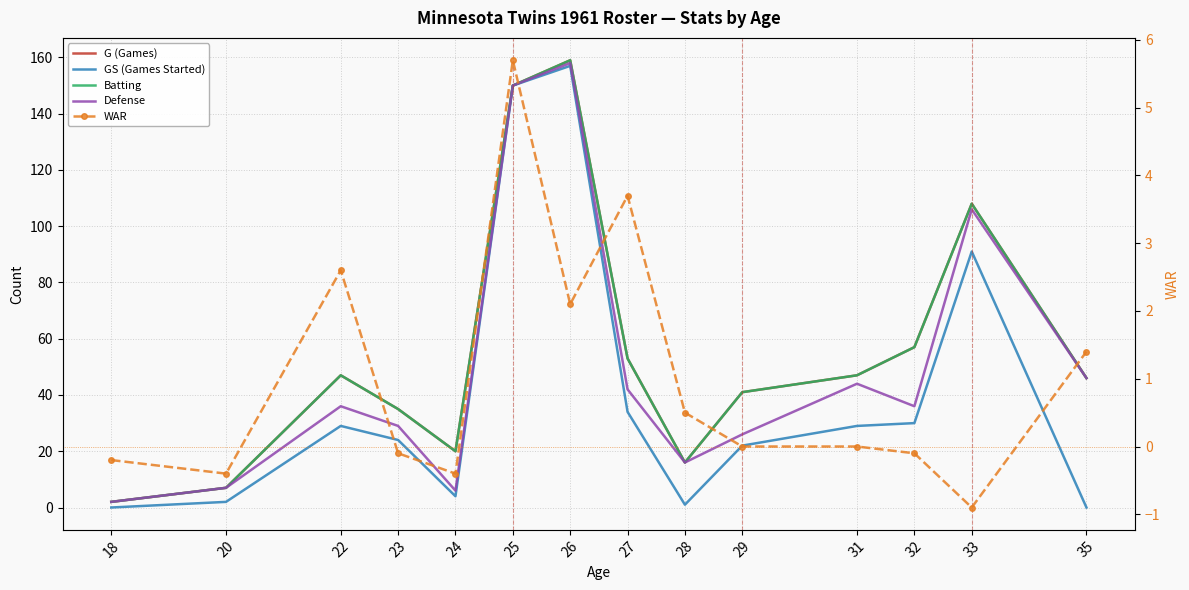

Between 22 and 29, which series saw the biggest shift?

Defense